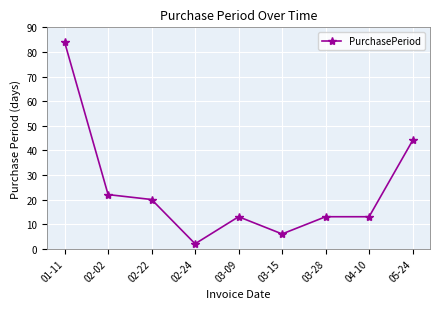

What is the greatest value displayed?

84